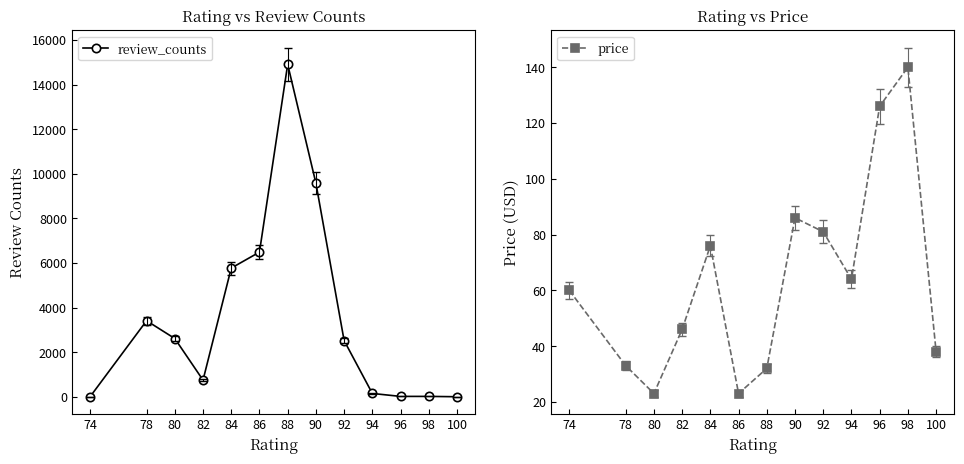

Where do review_counts and price first cross each other?

74 and 78